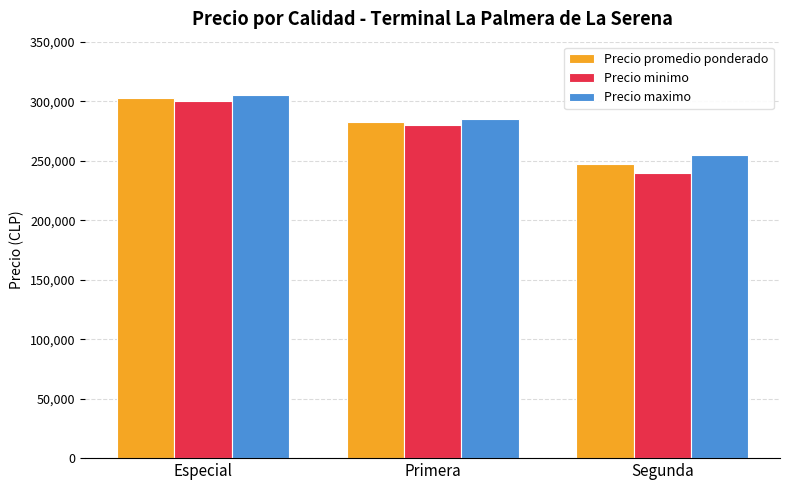

What is the difference between the Precio minimo values at Especial and Primera?

20000